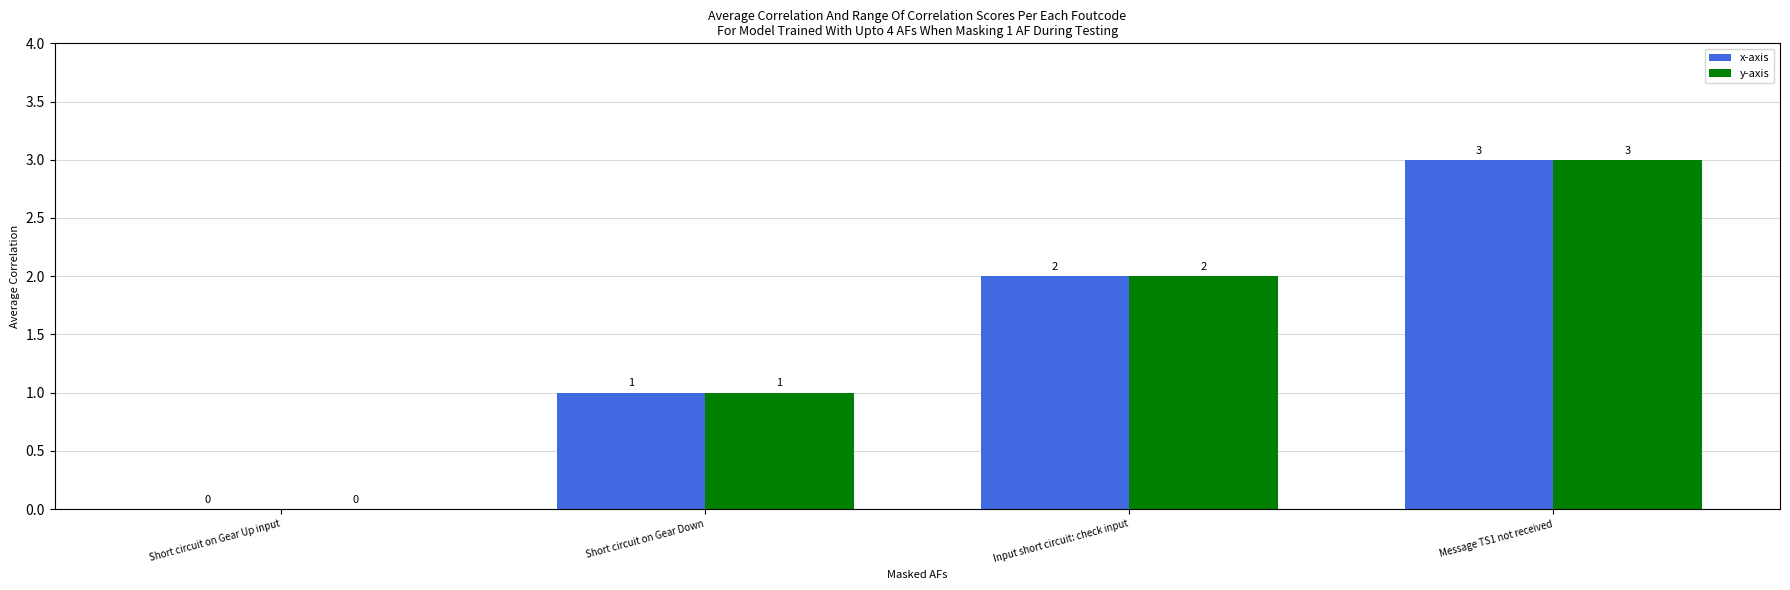

At which label is y-axis closest to 1?

Short circuit on Gear Down